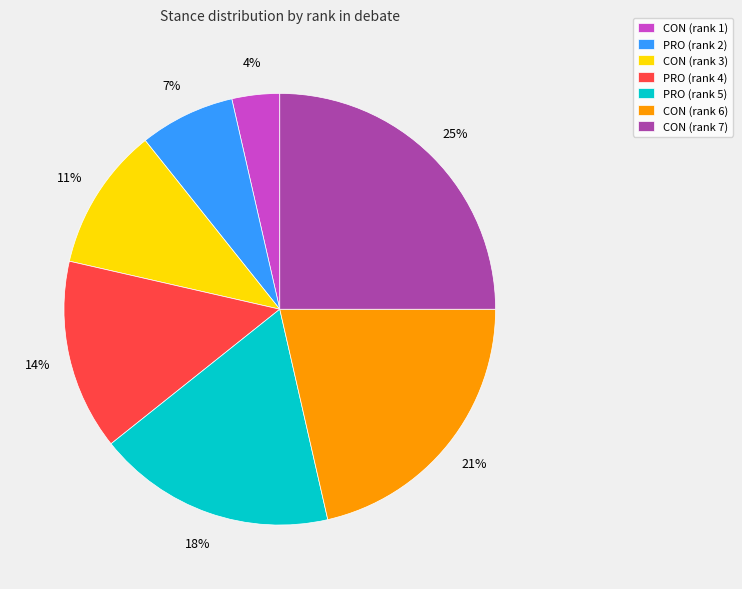

Is CON (rank 3) the majority of the pie?

No